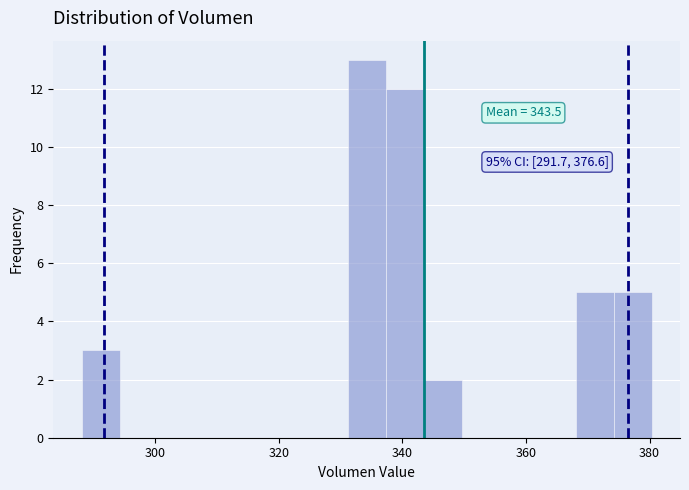

Read against the x-axis, roughly where is the centre of the tallest bar?

334